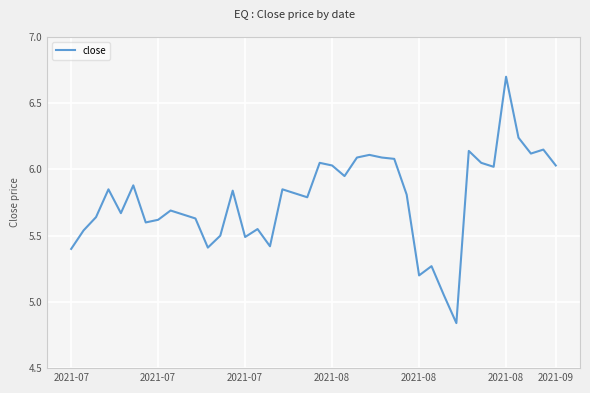

What is the difference between the maximum and minimum values?

1.9